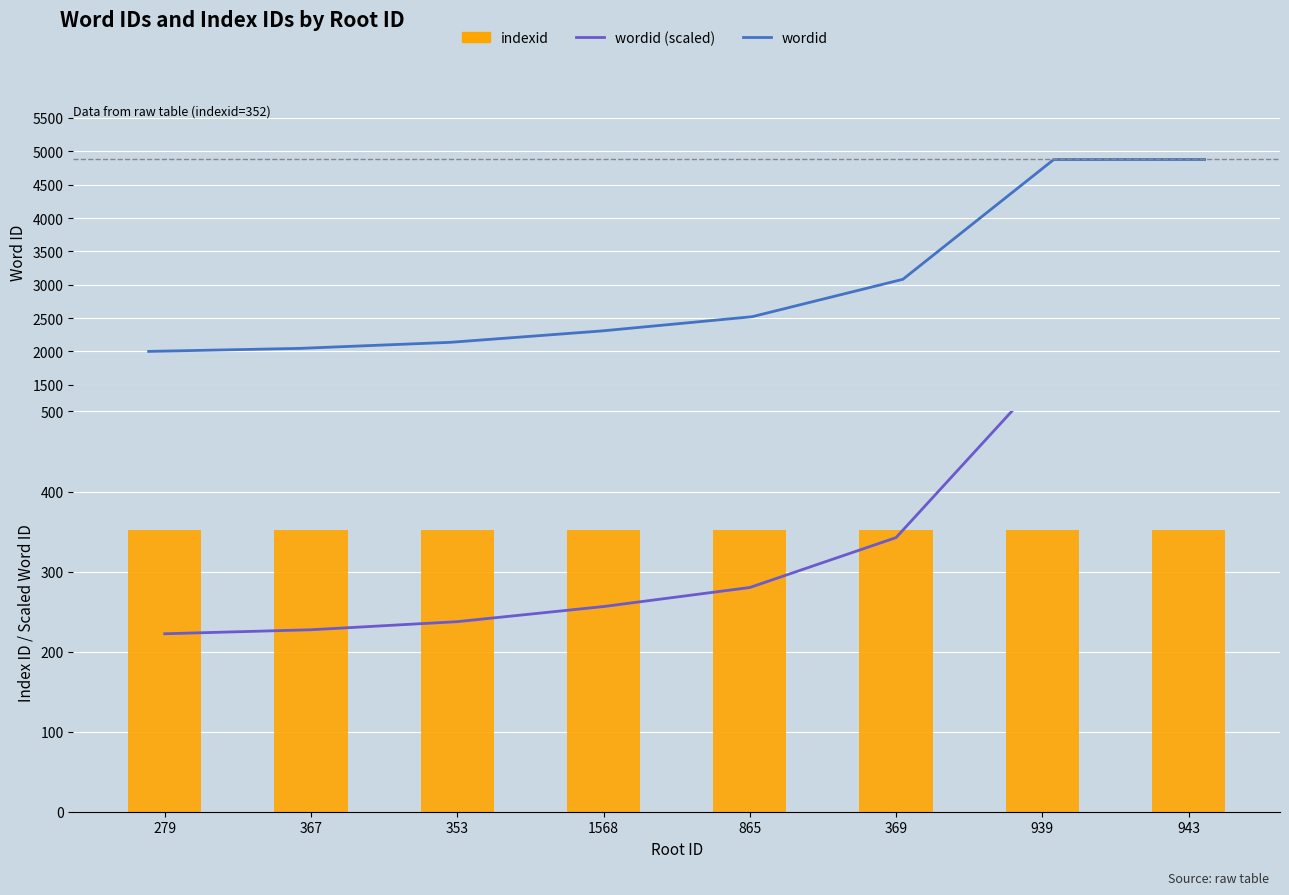

What is the spread (max minus min) of values at 939?

4525.0